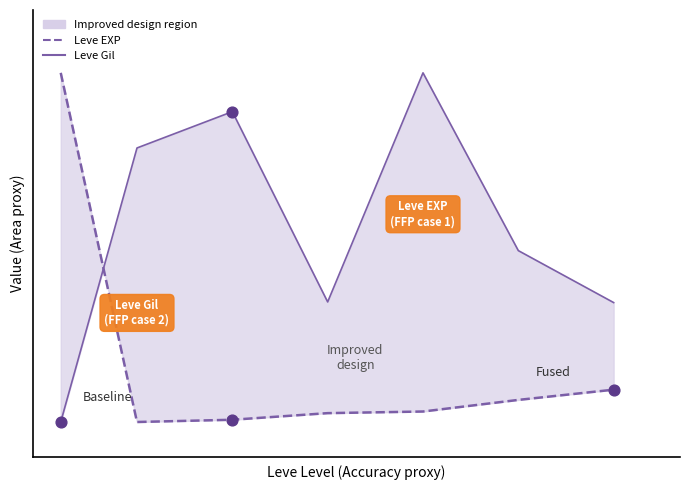

Is the value of Leve EXP at 1 greater than the value of Leve Gil at 5?

No